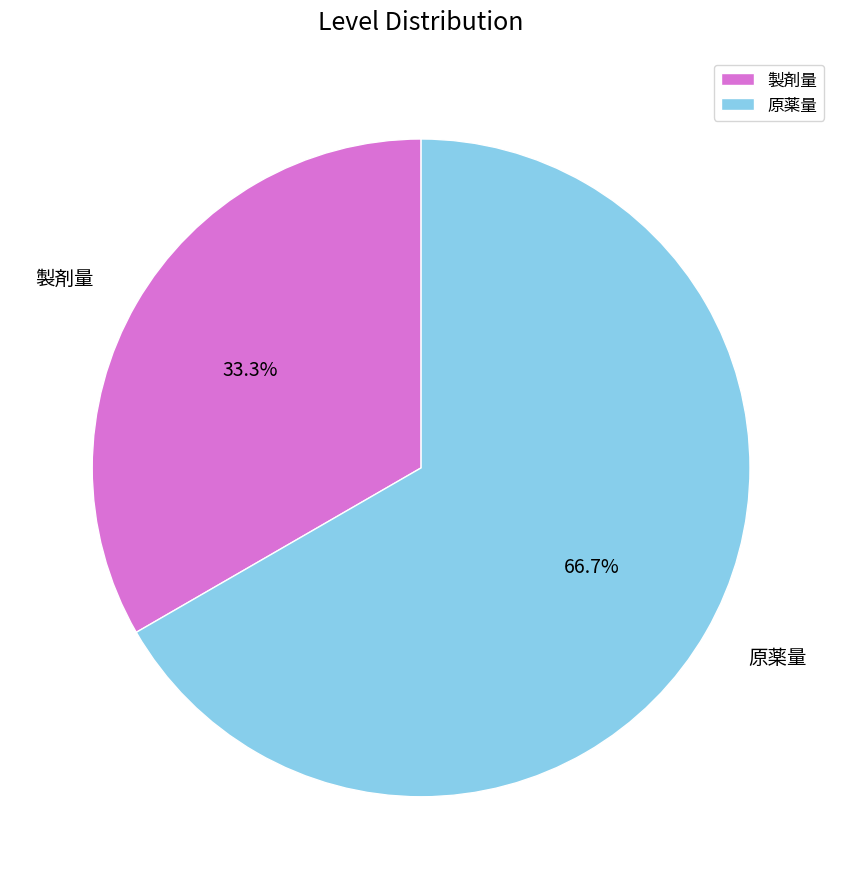

To the nearest percent, what percentage of the pie is 原薬量?

67%